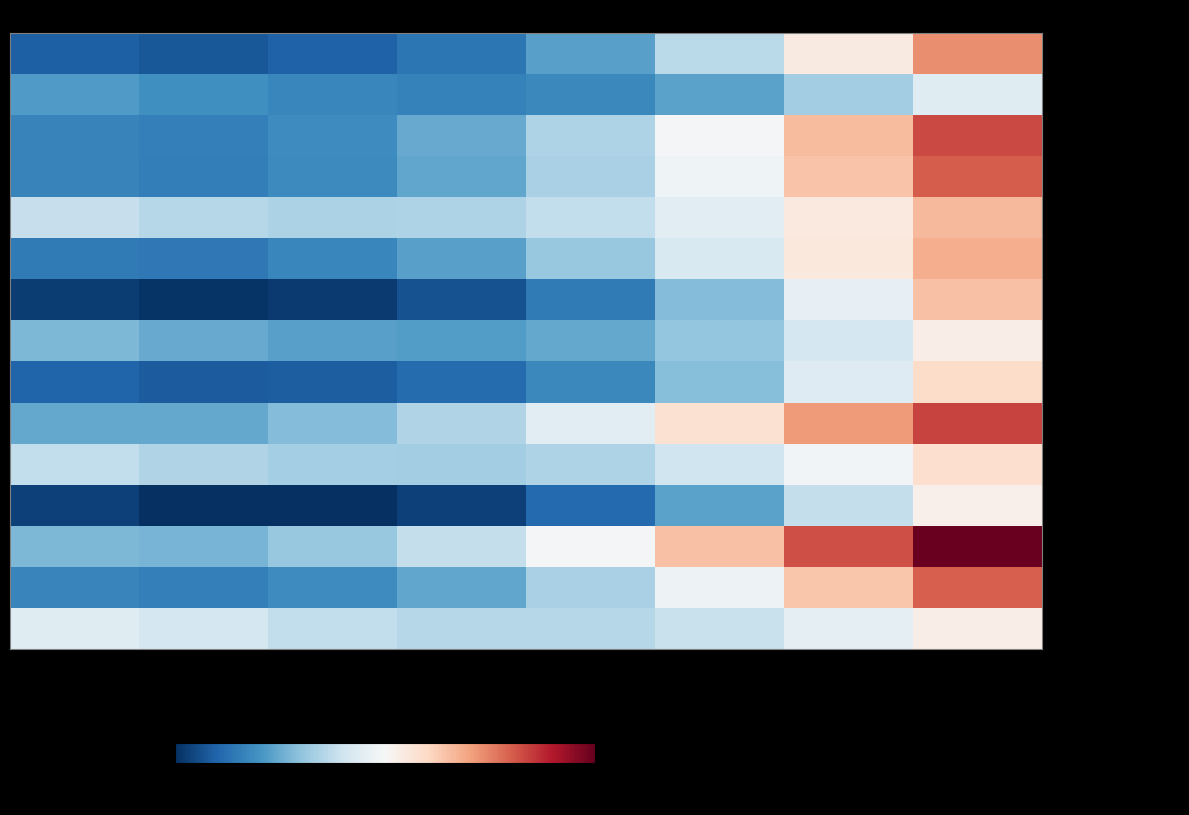

What is the total value across all series at EC_0.15?

2092.2